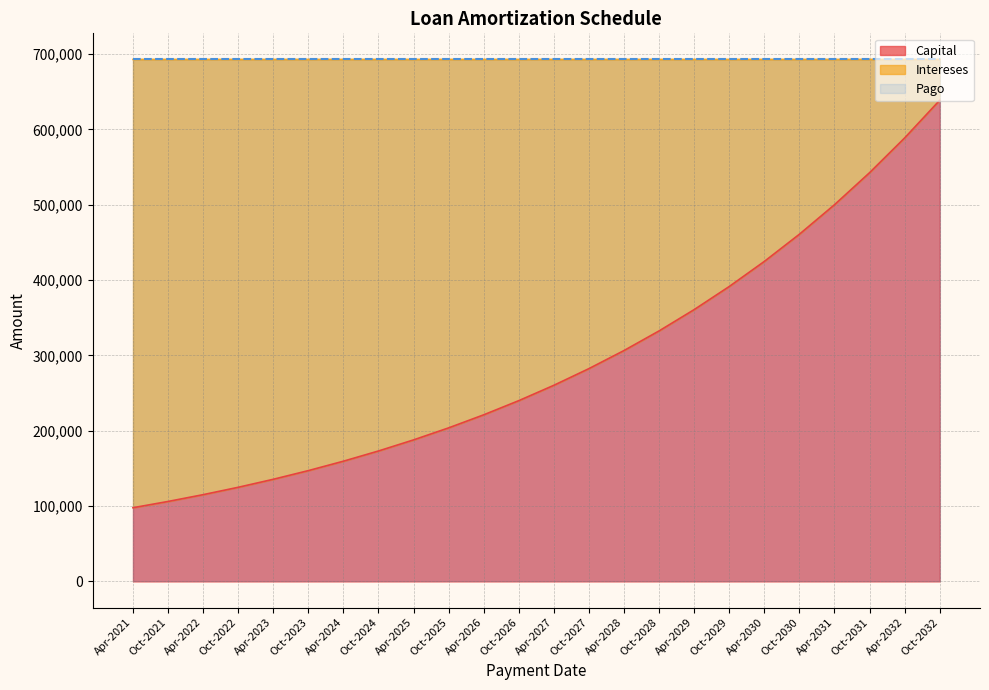

What is the difference between the highest and lowest values at Oct-2032?

638514.7